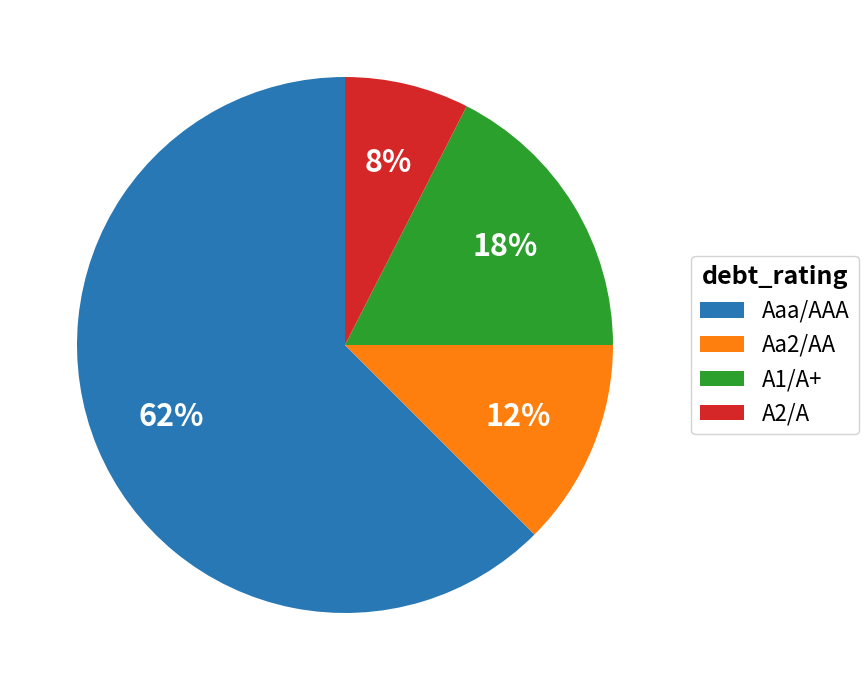

Rank the categories by value from lowest to highest.

A2/A, Aa2/AA, A1/A+, Aaa/AAA